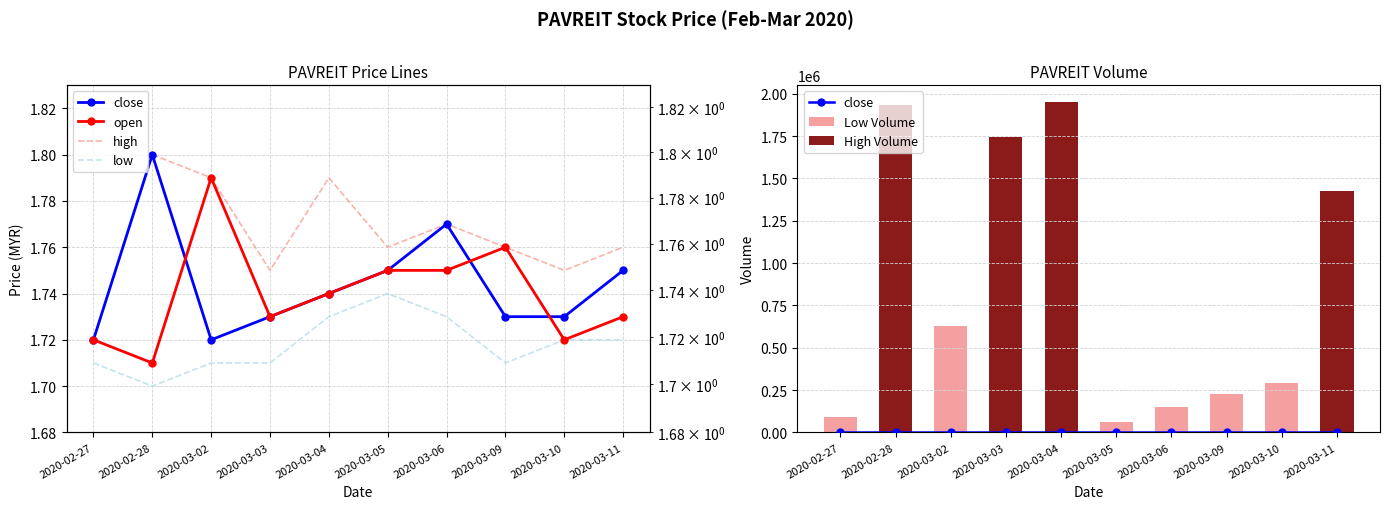

Which has a higher value, 2020-03-05 or 2020-02-27?

2020-03-05